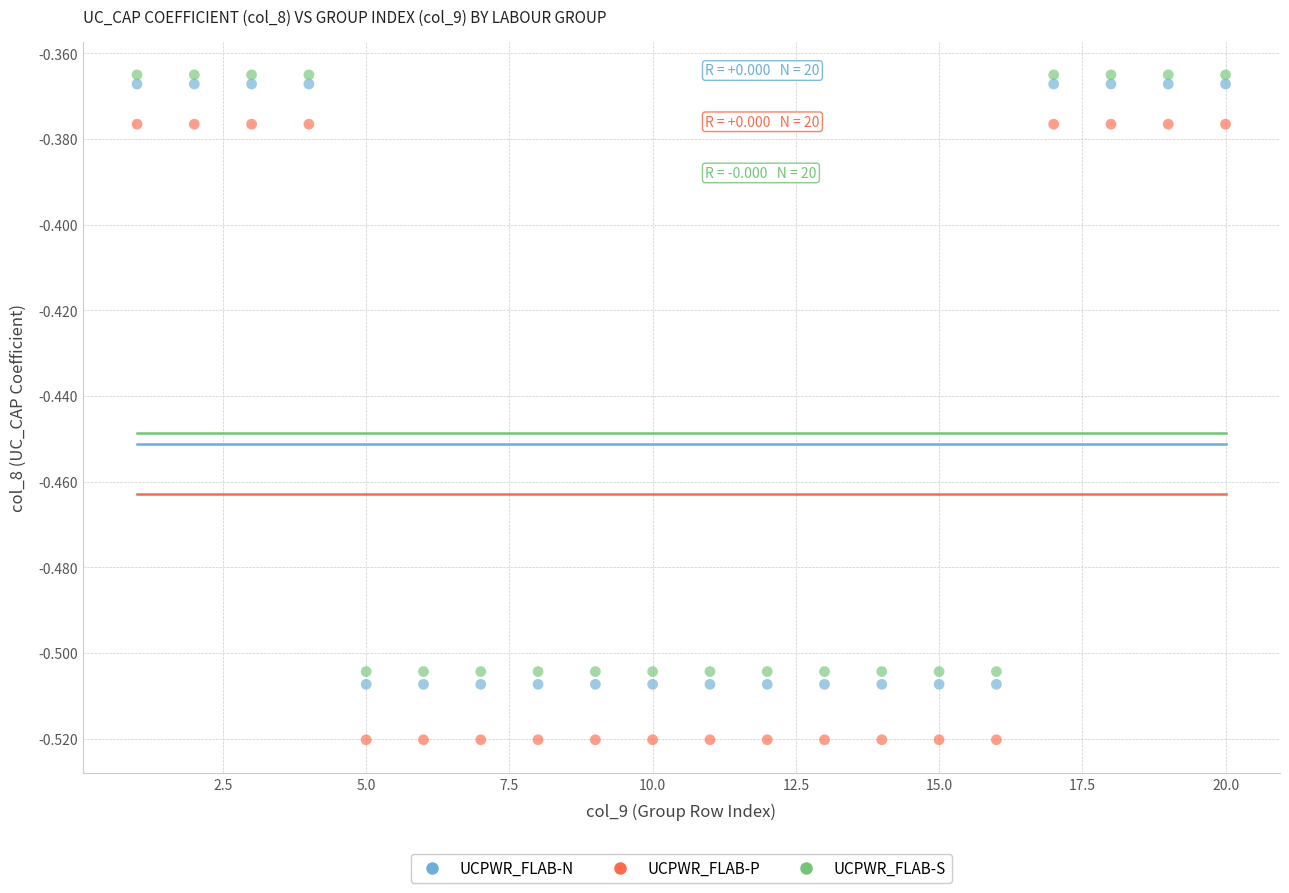

What are all the series names shown in the legend?

UCPWR_FLAB-N, UCPWR_FLAB-P, UCPWR_FLAB-S